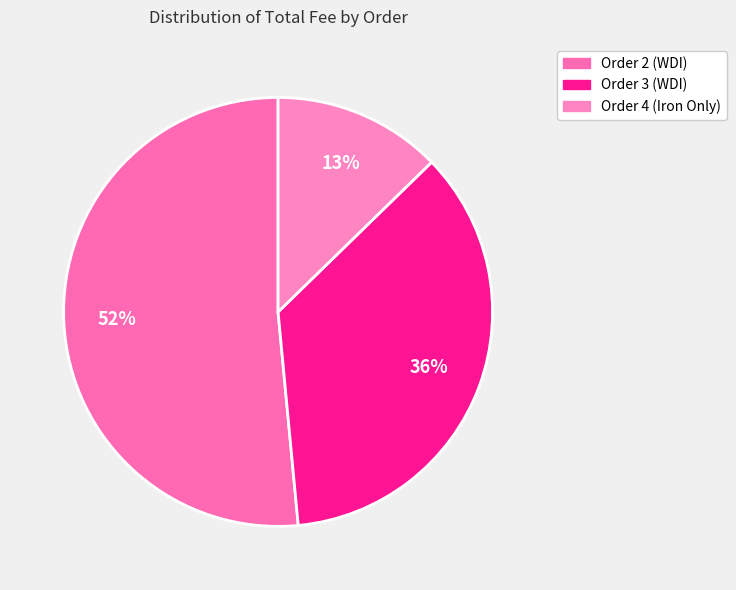

The Order 3 (WDI) slice represents 45% of the pie. True or false?

False